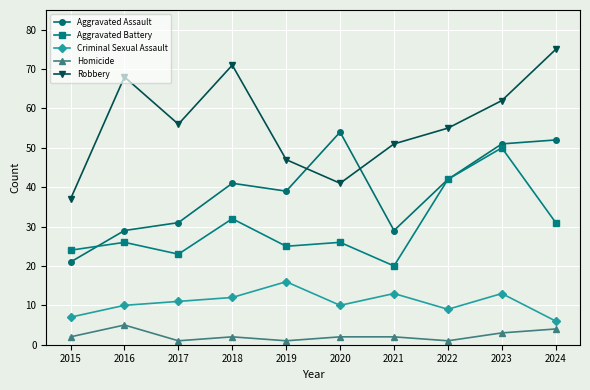

True or false: Homicide has more than 1 interior local peaks.

True